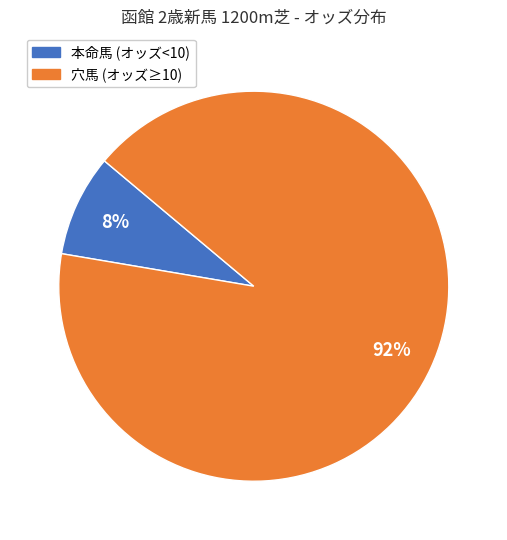

Is there a majority slice in this chart?

Yes